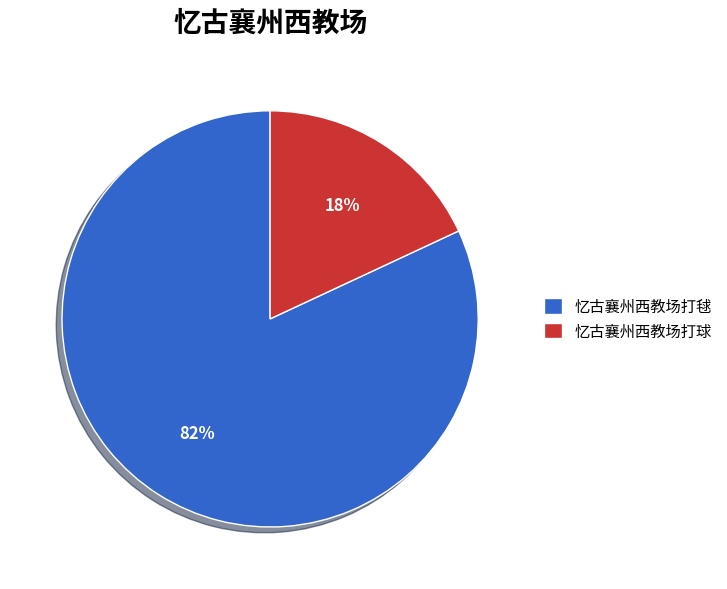

What is the majority slice?

忆古襄州西教场打毬